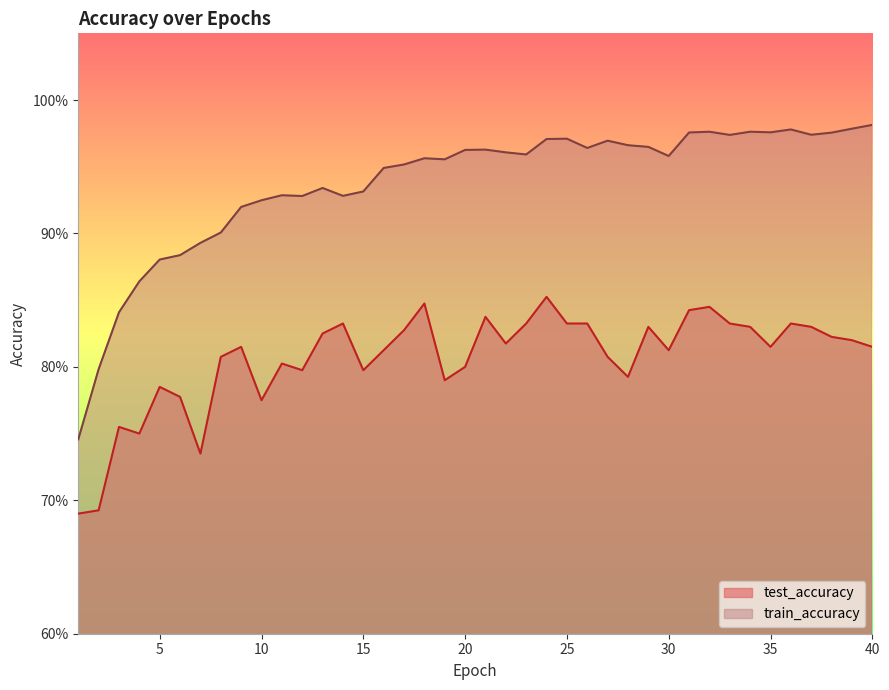

In test_accuracy, how many points are lower than both neighbors (excluding endpoints)?

10